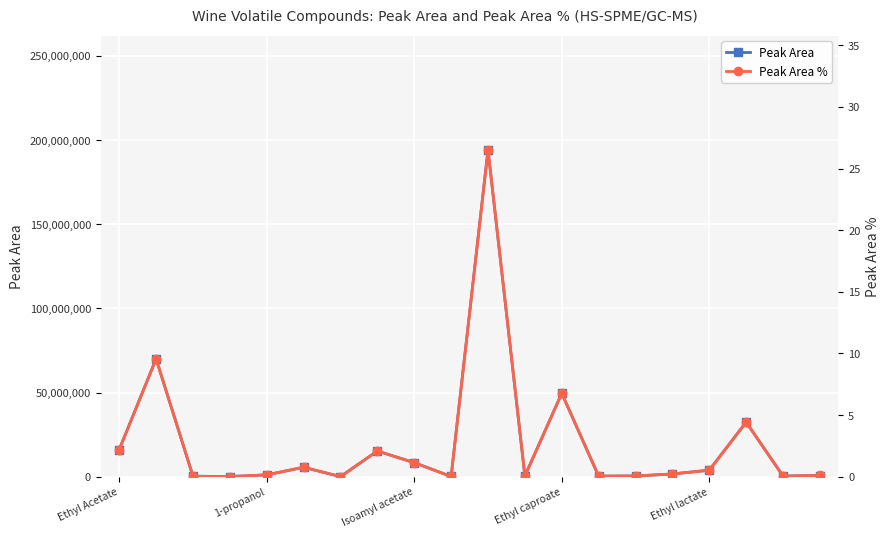

What position from the left is 17?

18